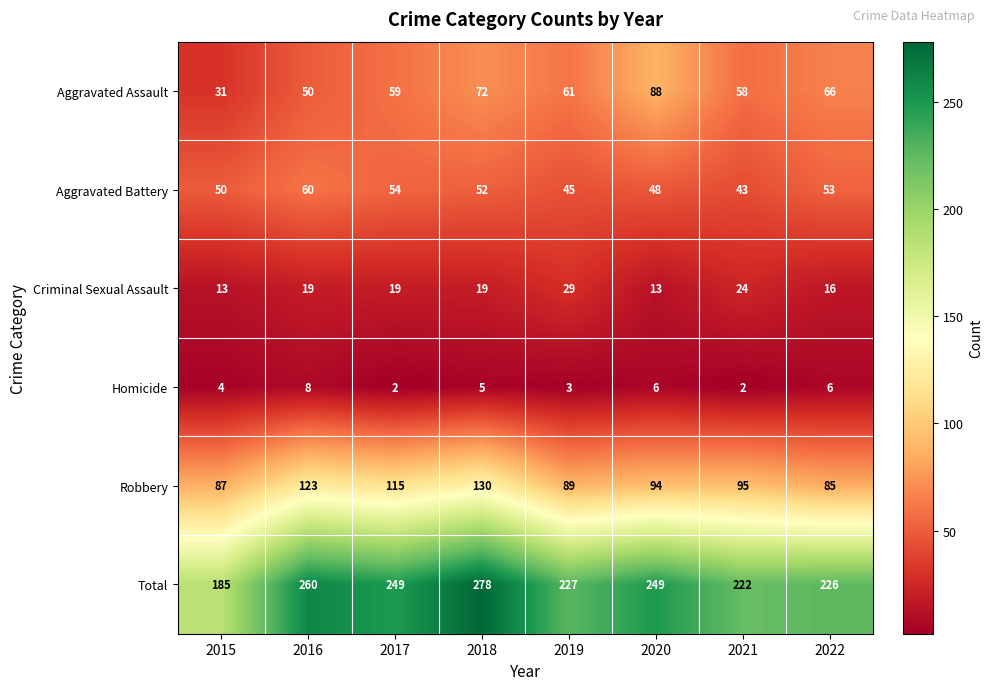

What is the average value of the Aggravated Battery series?

51